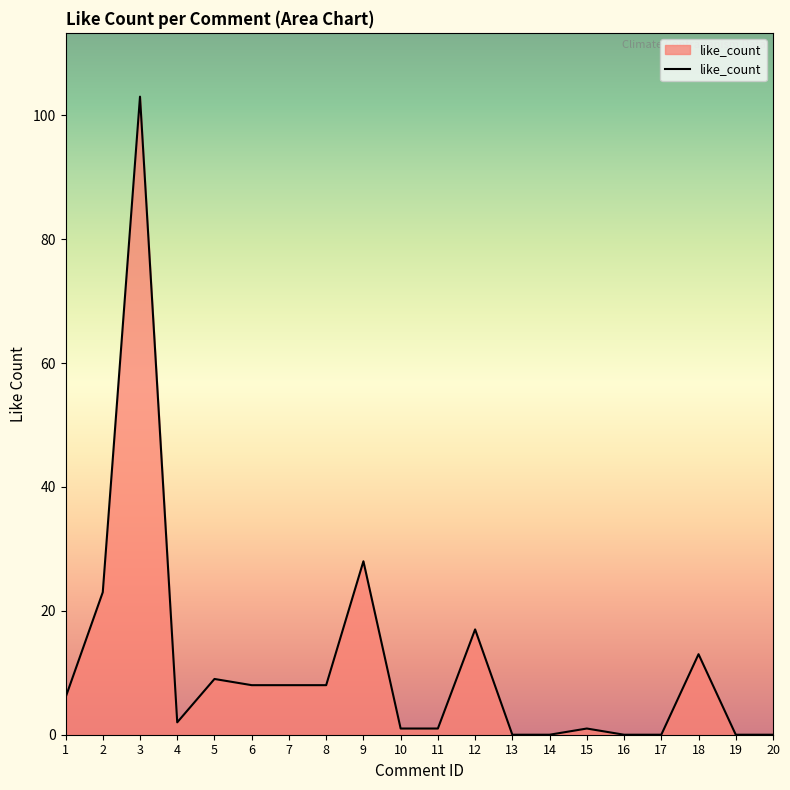

How many lines are shown in the chart?

1